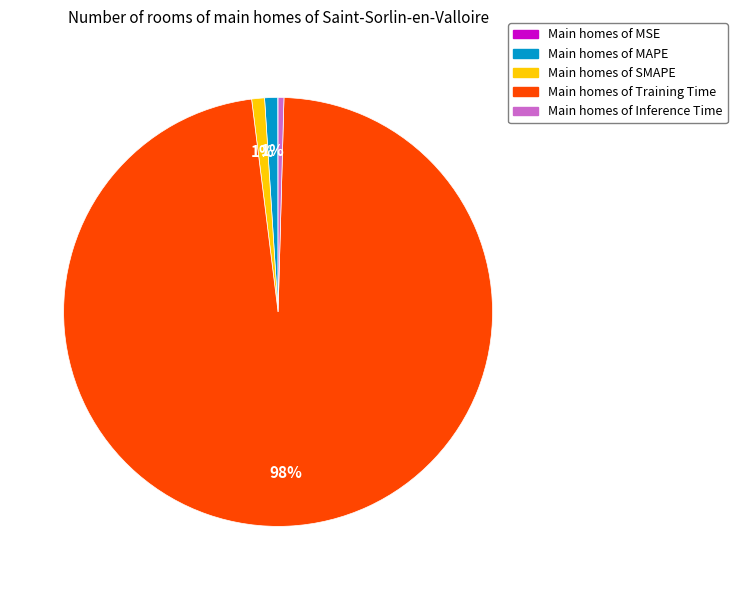

To the nearest percent, what is the average slice percentage?

20%